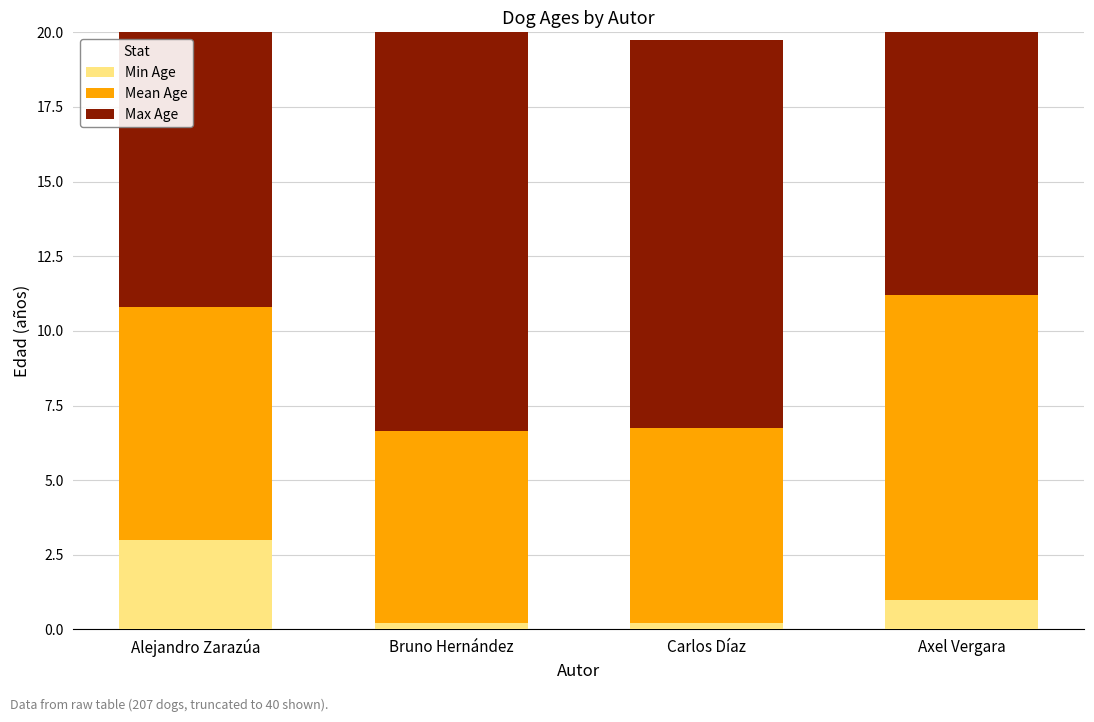

What are all the series names shown in the legend?

Min Age, Mean Age, Max Age